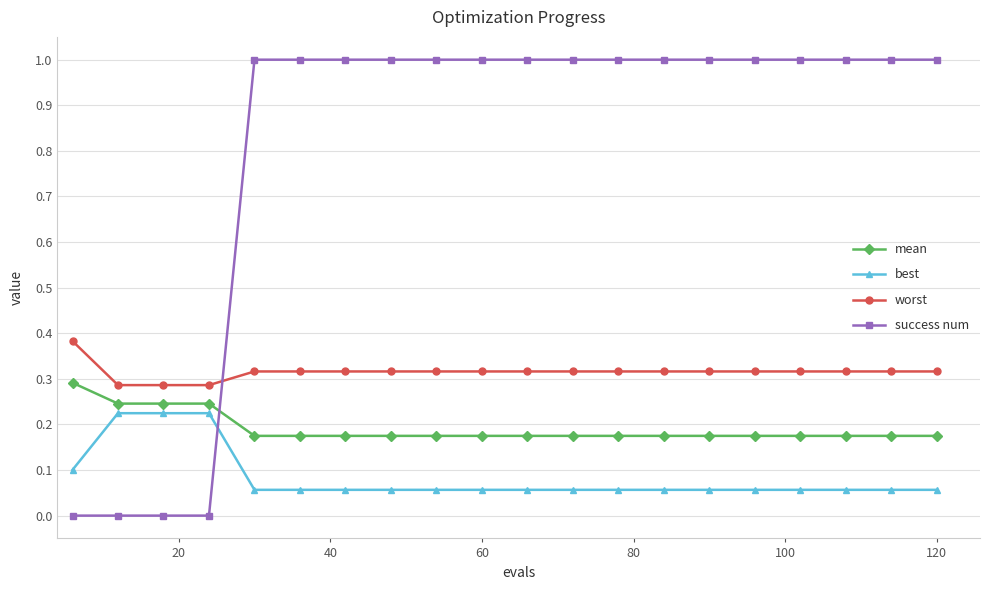

Which series has the largest total across all categories?

success num